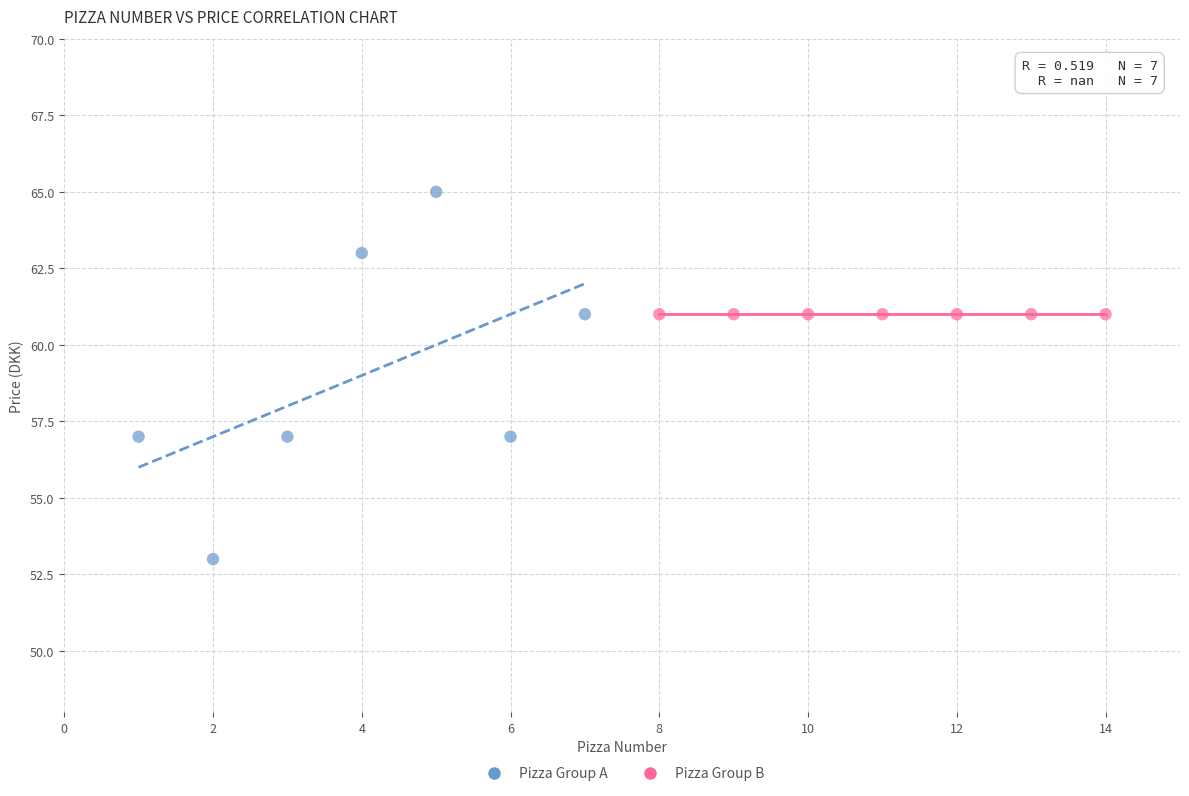

Which series reaches the minimum Y coordinate?

Pizza Group A